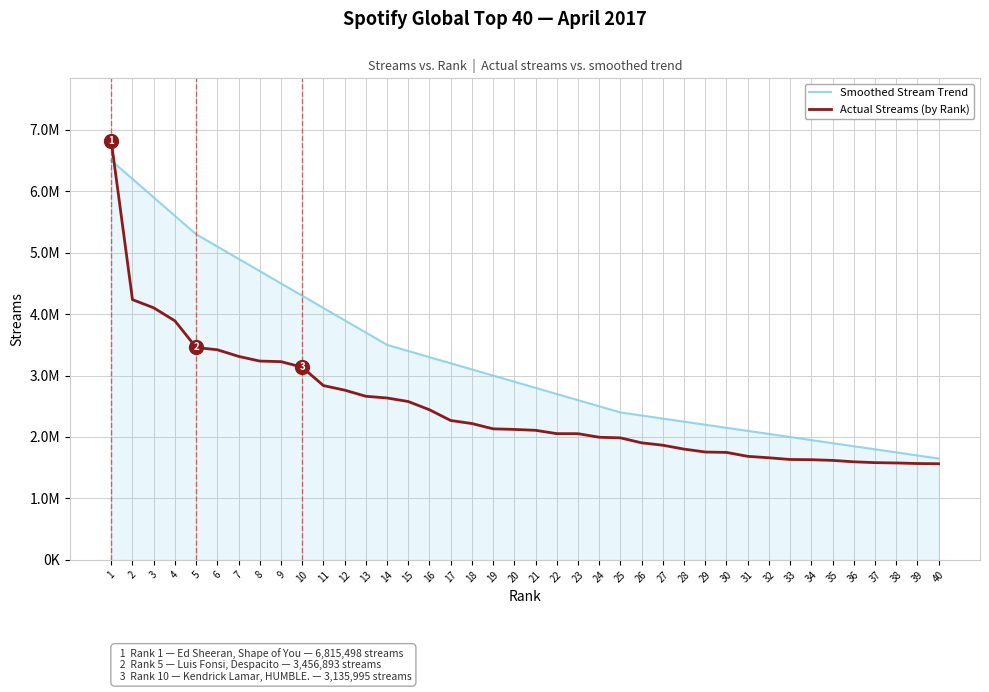

Which series changed the most between 6 and 17?

Smoothed Stream Trend